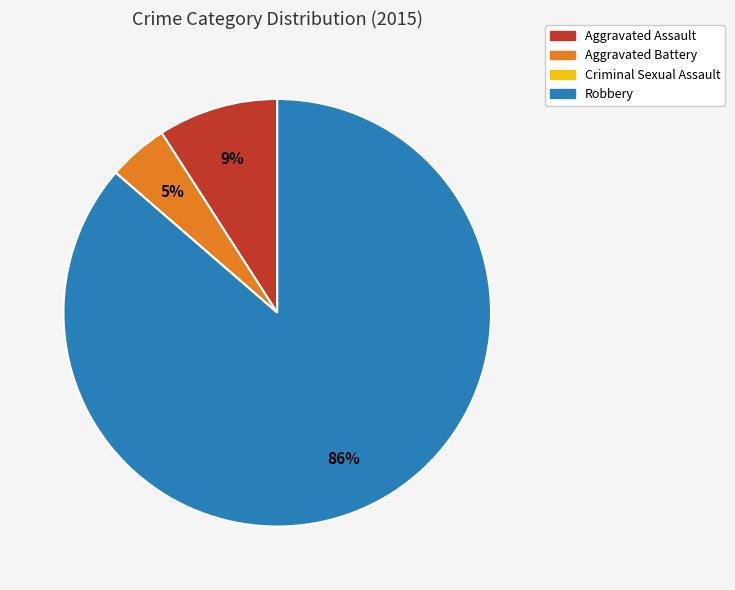

The Aggravated Battery slice represents 5% of the pie. True or false?

True